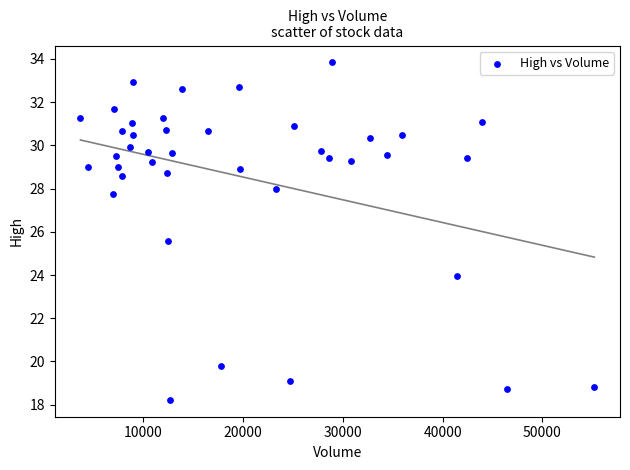

What is the range of X values (max minus min)?

51507.0